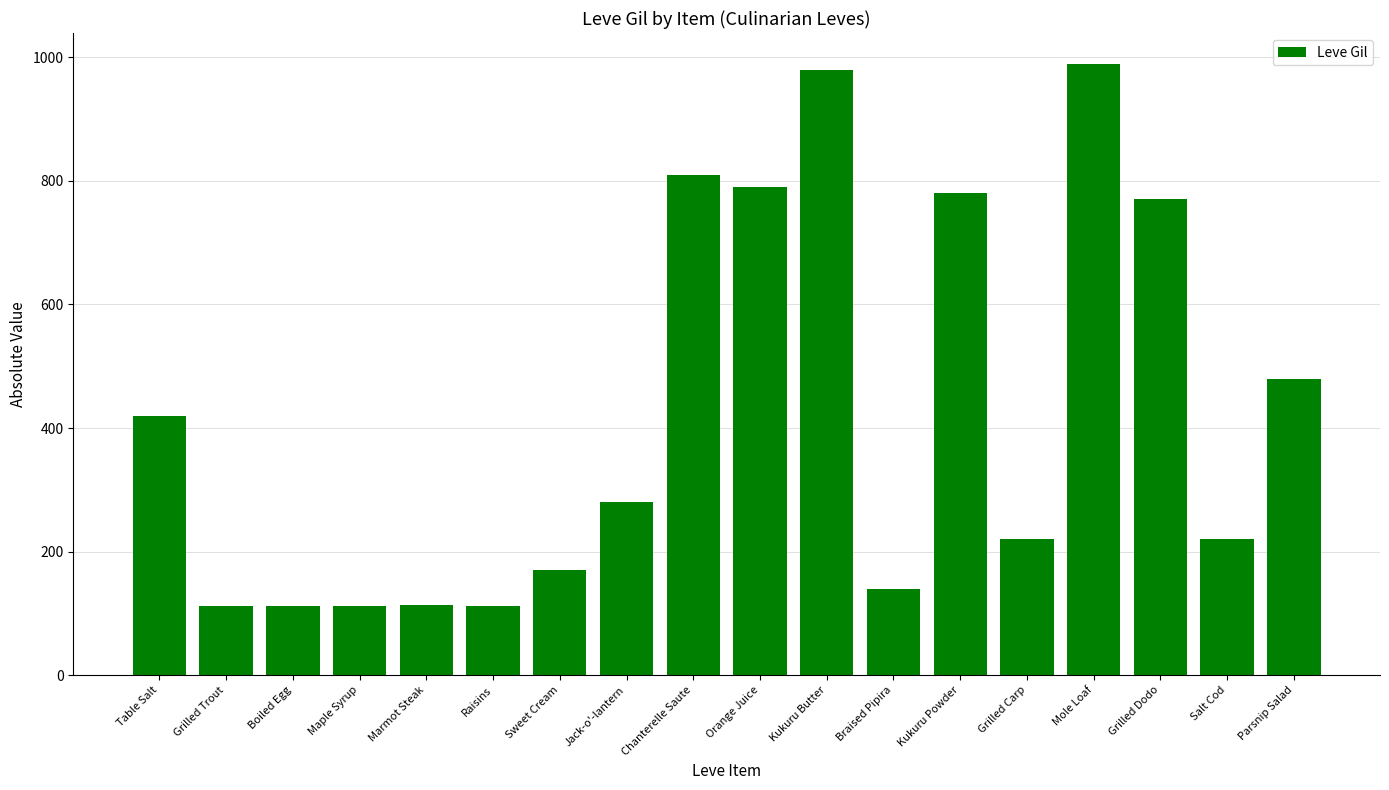

What is the ratio of the value at Maple Syrup to the value at Table Salt?

0.3